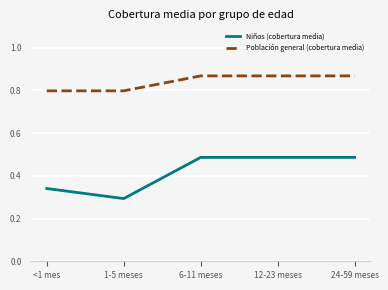

Is the value of Población general (cobertura media) at 6-11 meses greater than the value of Niños (cobertura media) at 12-23 meses?

Yes